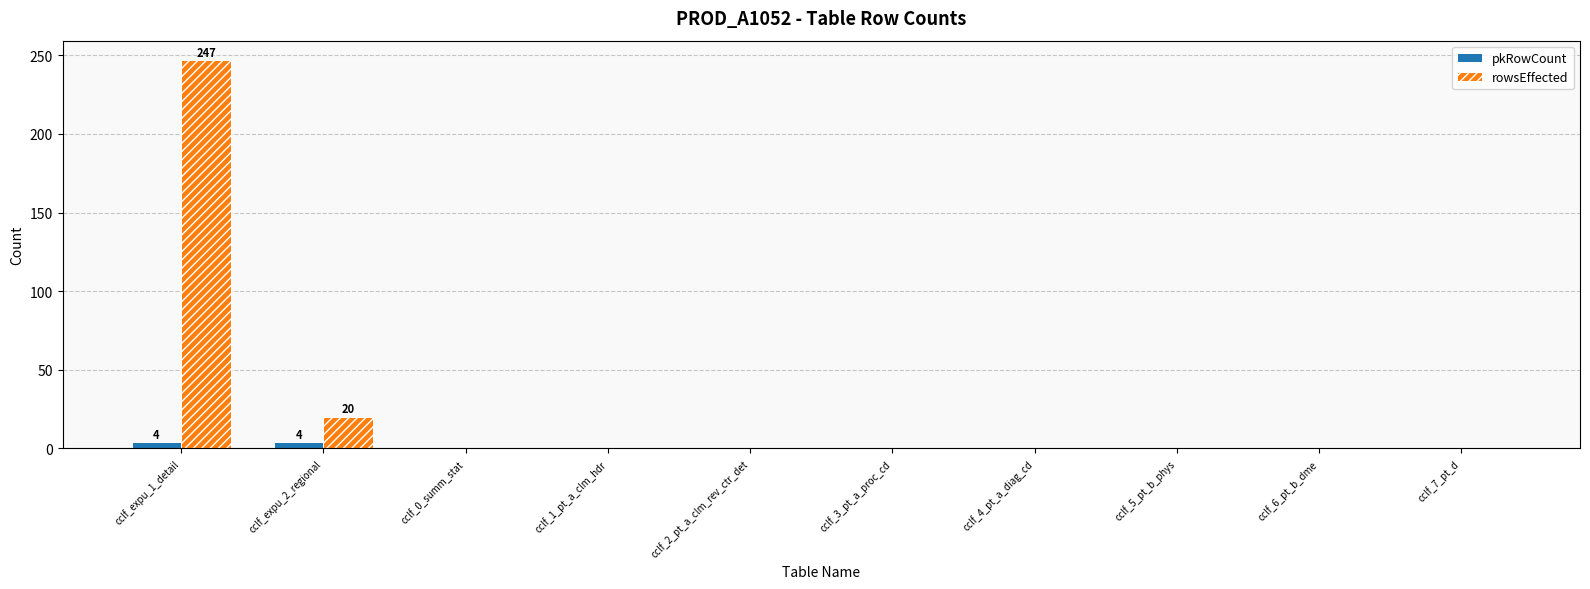

What is the maximum value for rowsEffected?

247